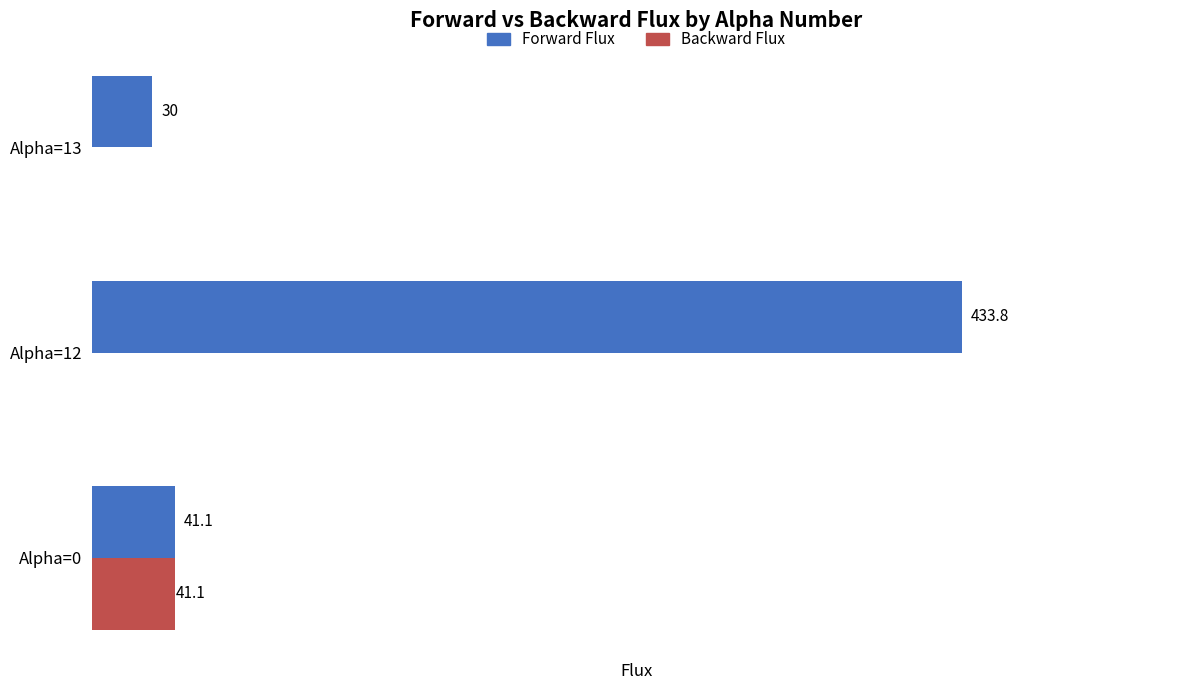

Which series has the largest total across all categories?

Forward Flux